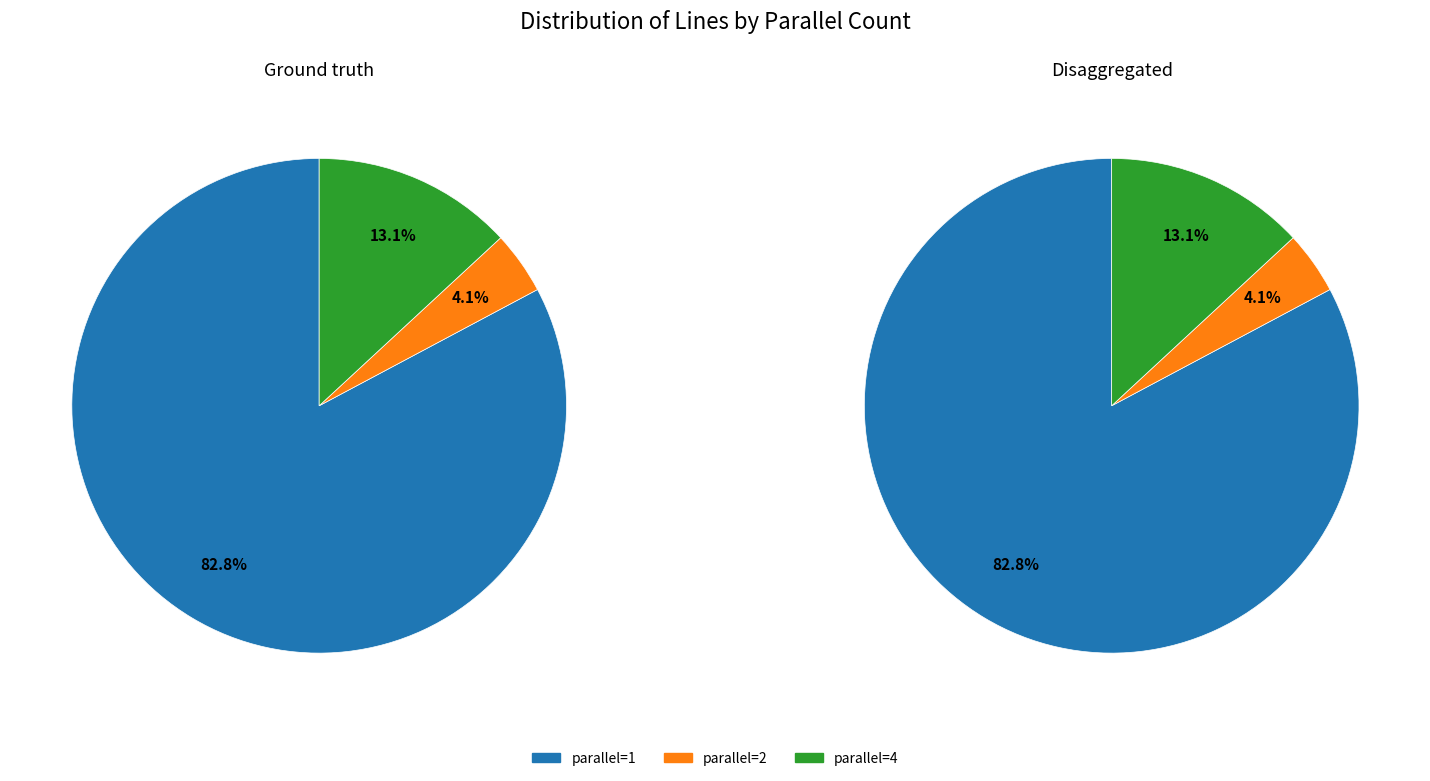

Rank the categories by value from lowest to highest.

parallel=2, parallel=4, parallel=1